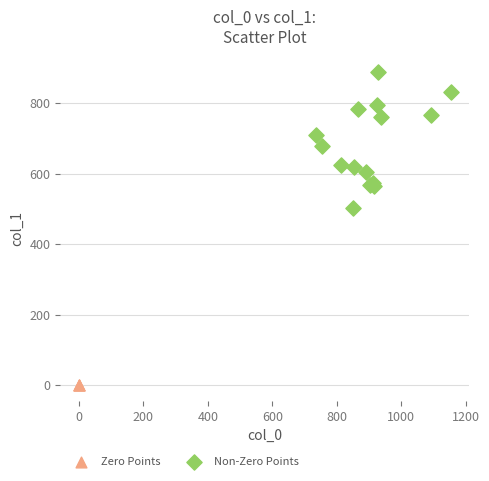

Which series contains the highest Y value?

Non-Zero Points